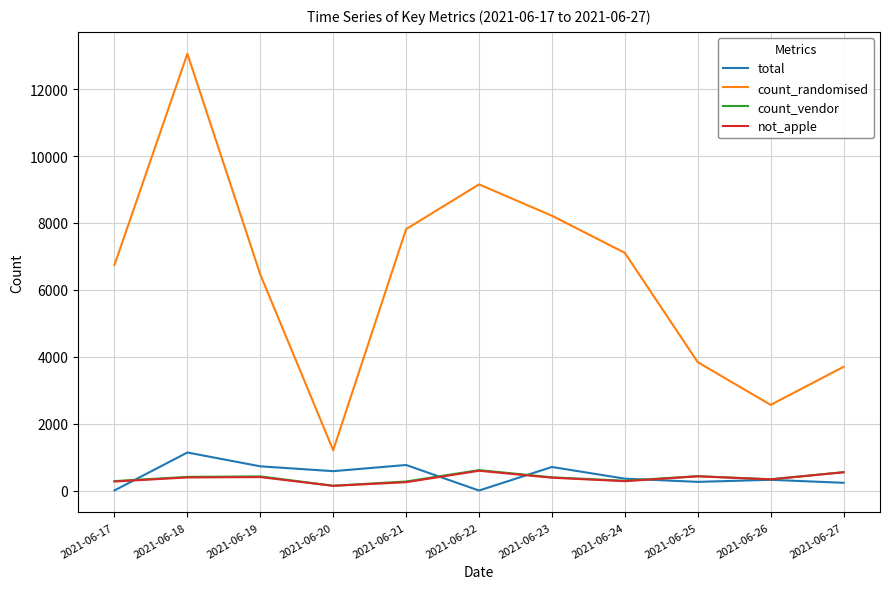

The value of not_apple at 2021-06-18 is 391. True or false?

True